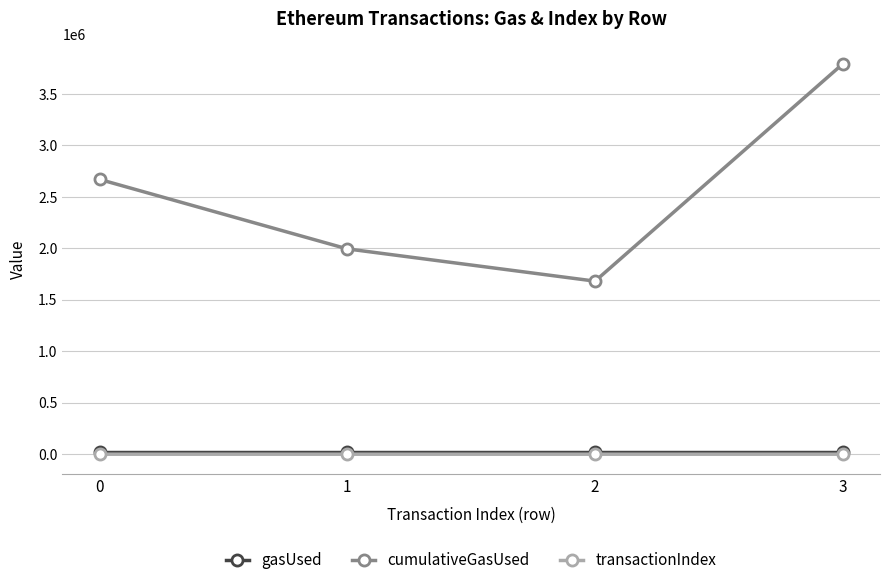

True or false: gasUsed has a value of 21000 at 0.

True